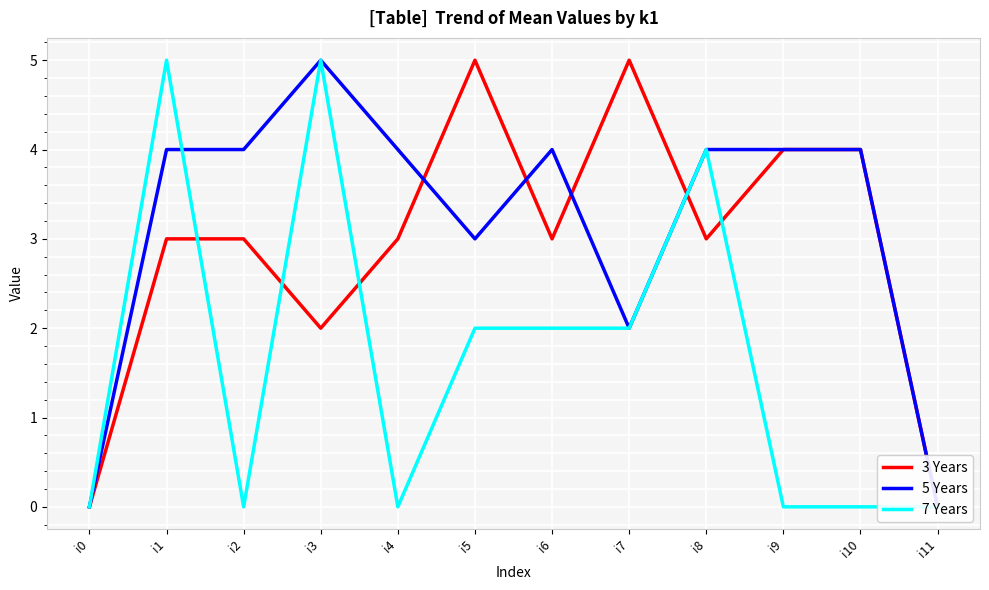

What is the value of the 5 Years point at the 2nd from the left?

4